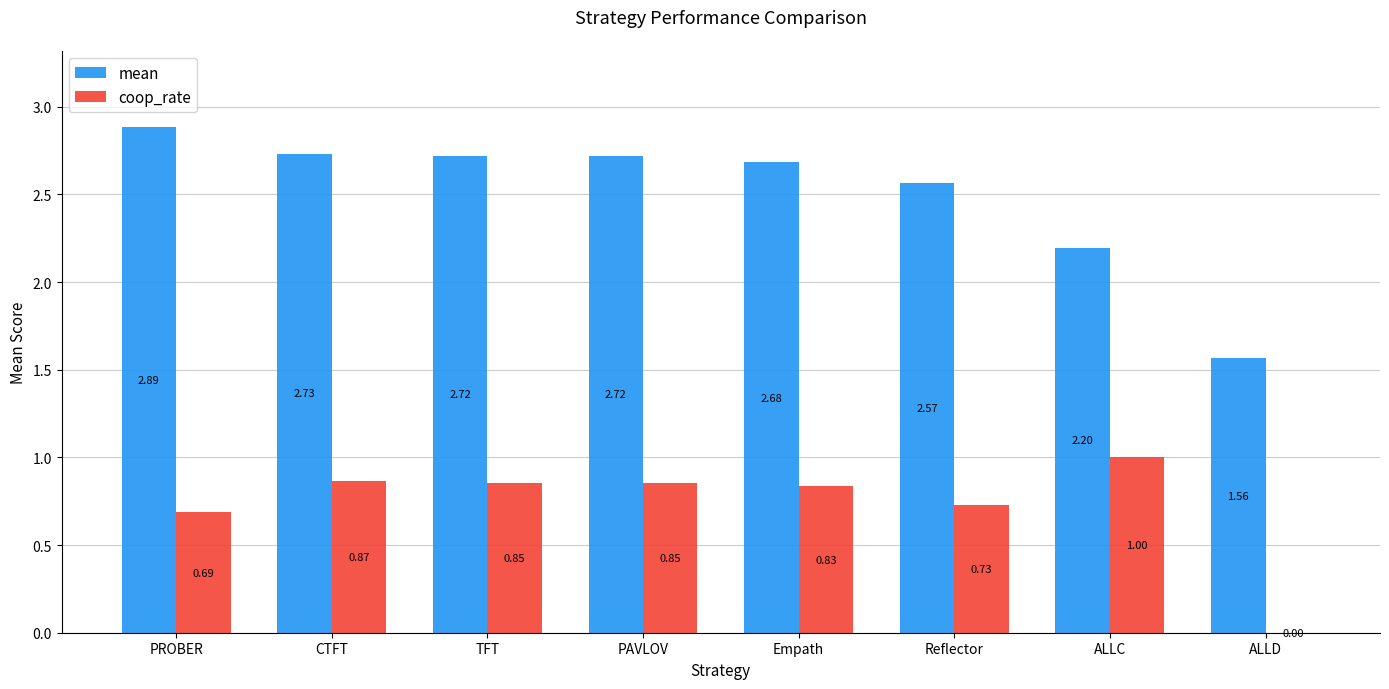

Between CTFT and ALLC, which series saw the biggest shift?

mean